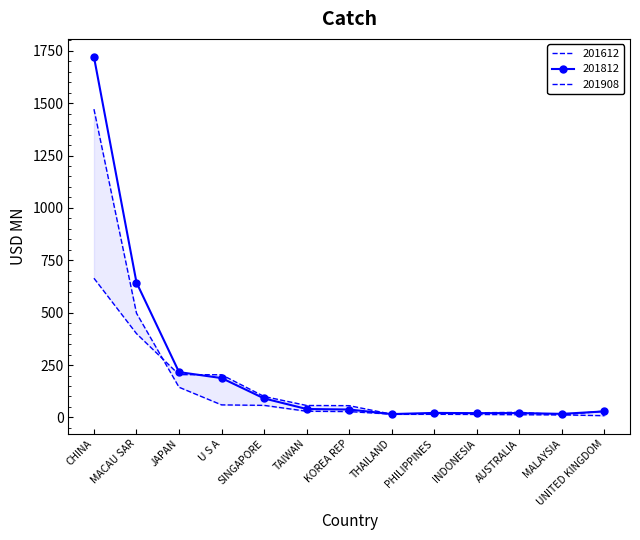

Is the value of 201908 at MACAU SAR greater than the value of 201612 at INDONESIA?

Yes